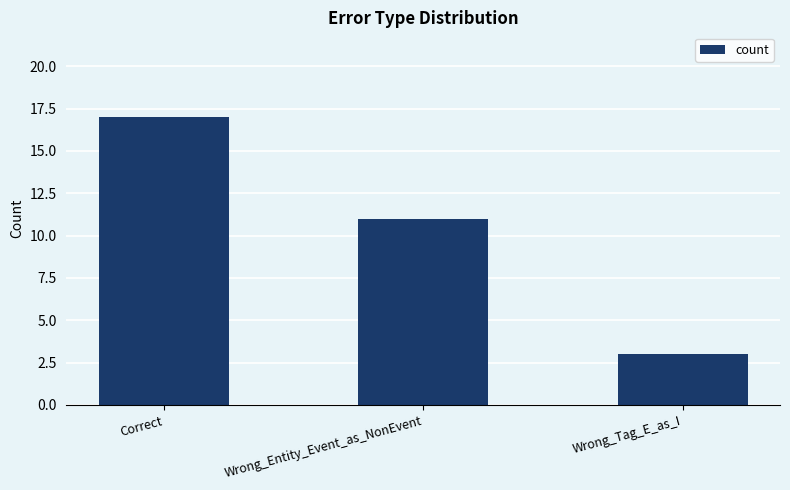

Reading left to right, transcribe all the data shown in this chart.

17	11	3